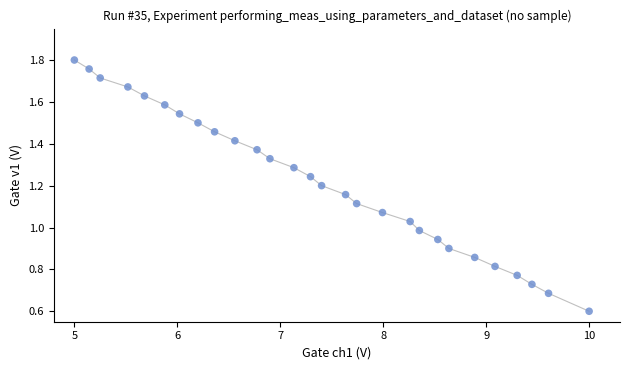

What is the range of X values (max minus min)?

5.0